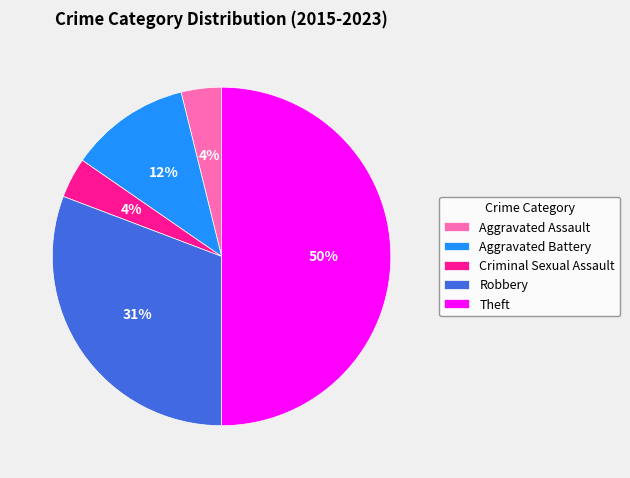

Is it true that Criminal Sexual Assault is 4% of the pie?

True